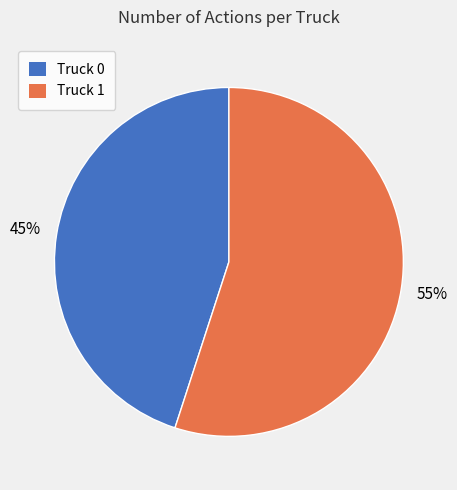

Is the sum of Truck 0 and Truck 1 greater than half?

Yes